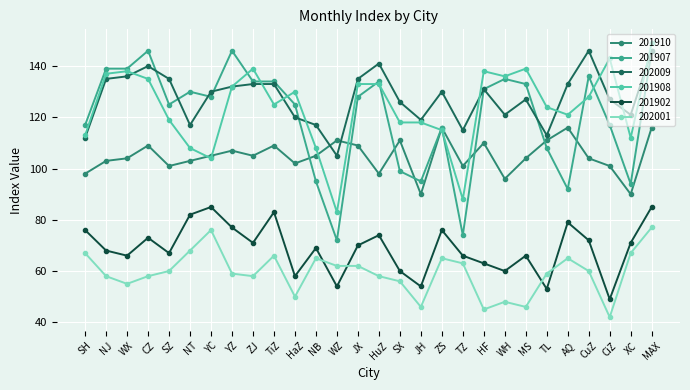

How many series are shown in this chart?

6